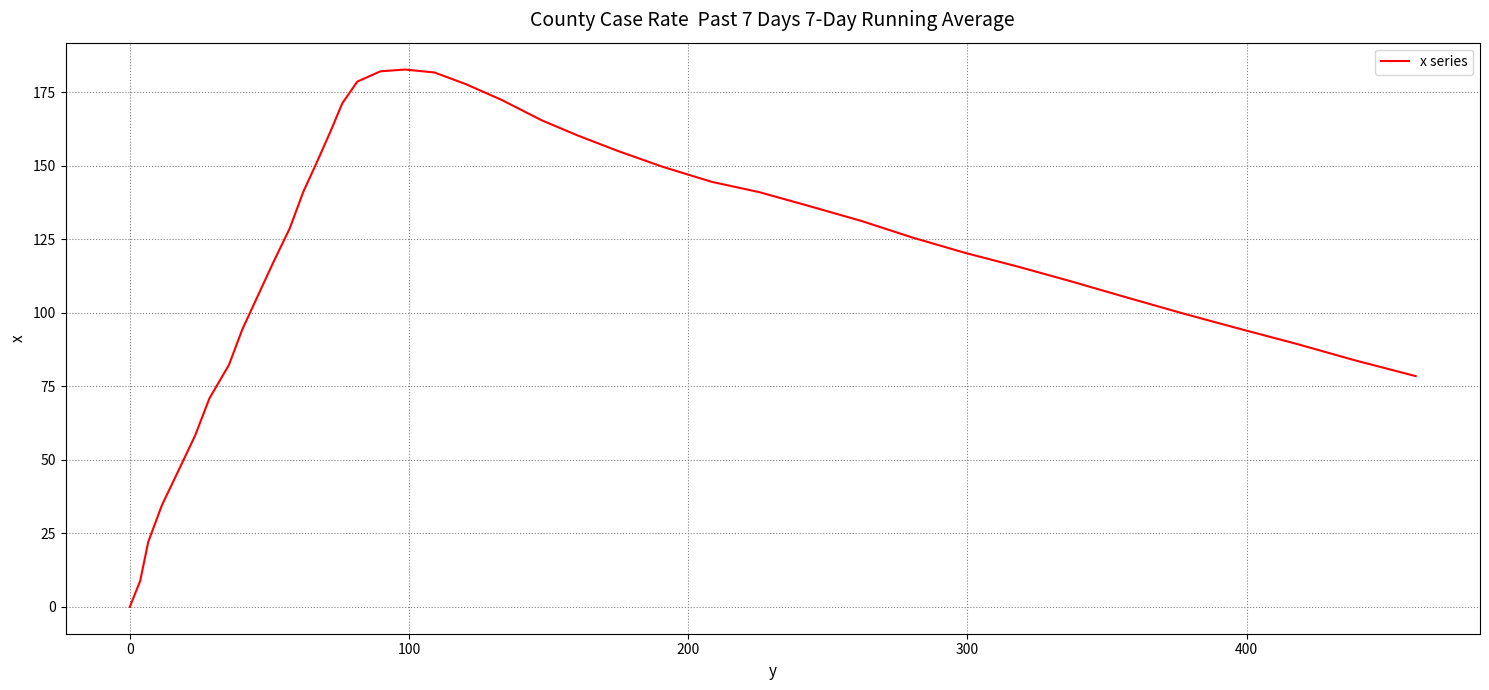

What is the difference between the maximum and minimum values?

182.8